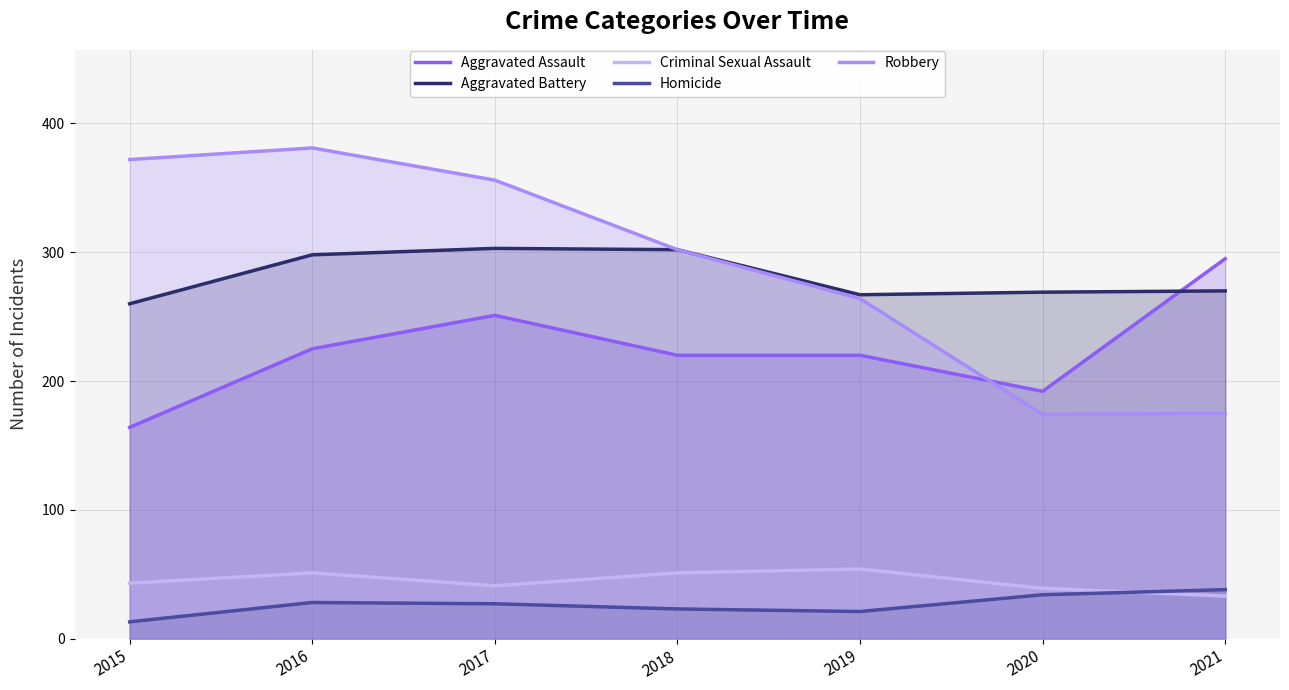

How many Aggravated Assault values are between 192 and 251?

5